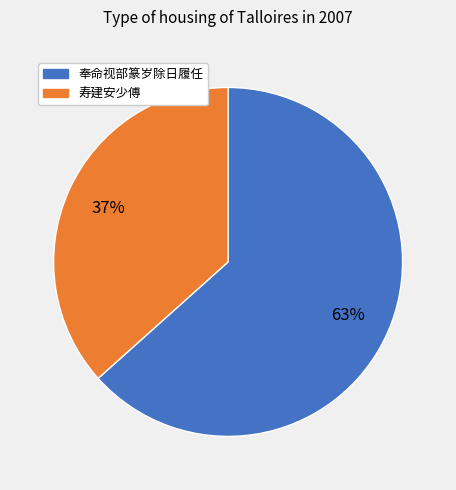

To the nearest percent, what is the average slice percentage?

50%